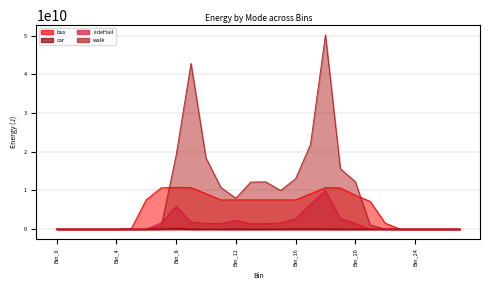

Reading left to right, extract all data points from this chart.

bus: 0.0	0.0	0.0	0.0	0.0	97447102.2	7594408244.8	10662470475.4	10830390312.5	10746430393.9	9157038435.7	7559483971.0	7559483971.0	7559483971.0	7559483971.0	7559483971.0	7559483971.0	9148875929.2	10746430393.9	10648983291.7	8768370805.0	7170816340.3	1554467684.5	0.0	0.0	0.0	0.0	0.0
car: 0.0	0.0	0.0	0.0	0.0	0.0	0.0	17401067.3	175983353.8	6056897.4	20398604.0	8353696.1	14205881.8	14723375.9	9296080.6	7003198.2	30185361.6	27232599.1	19959185.0	0.0	0.0	0.0	0.0	0.0	0.0	0.0	0.0	0.0
rideHail: 0.0	0.0	0.0	0.0	0.0	0.0	3027784.5	1594538033.6	5889258863.1	1850158940.9	1445663760.4	1440646553.3	2253122108.4	1395518035.7	1417775877.8	1592807653.8	2652668877.0	6443944763.8	9936937824.8	2741959315.5	1476954039.2	35646285.4	0.0	0.0	0.0	0.0	0.0	0.0
walk: 0.0	0.0	0.0	0.0	0.0	0.0	317300.1	728665511.8	18995138401.7	42817892514.8	18404225592.9	10779464529.8	7978985583.8	12165026916.0	12218833195.2	9999574797.0	13030643728.3	21889249136.5	50193744439.2	15610754547.8	12272815025.0	1037464608.1	29534349.9	0.0	0.0	0.0	0.0	0.0